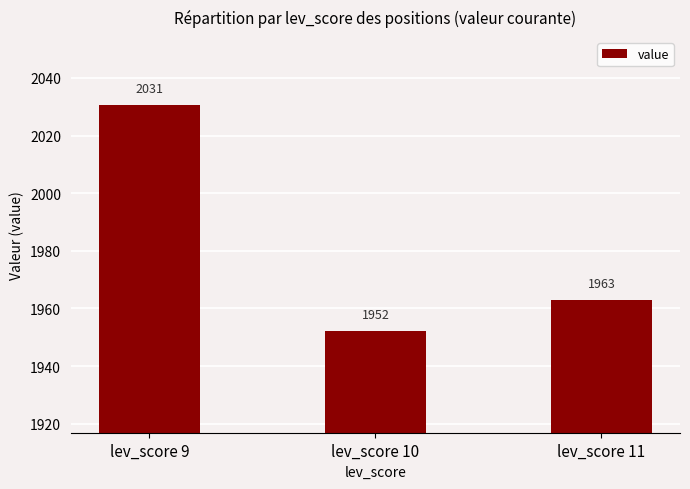

The chart shows a value of 708.3 at lev_score 10. True or false?

False